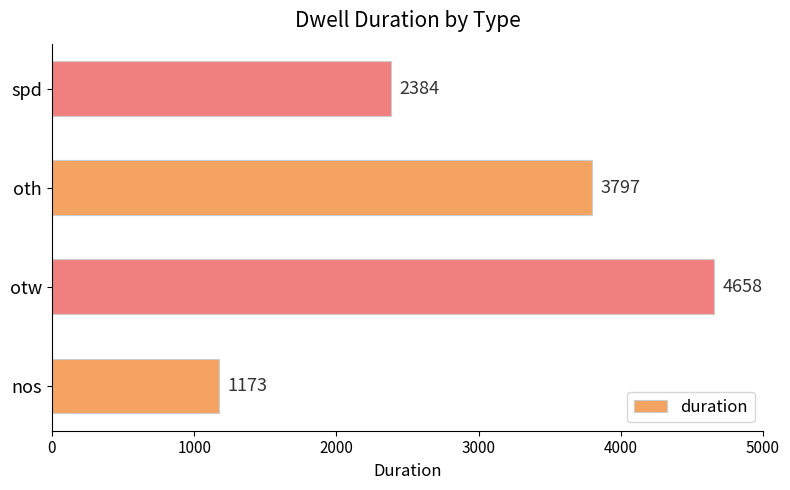

Reading top to bottom, list all the values displayed in this chart.

2384	3797	4658	1173